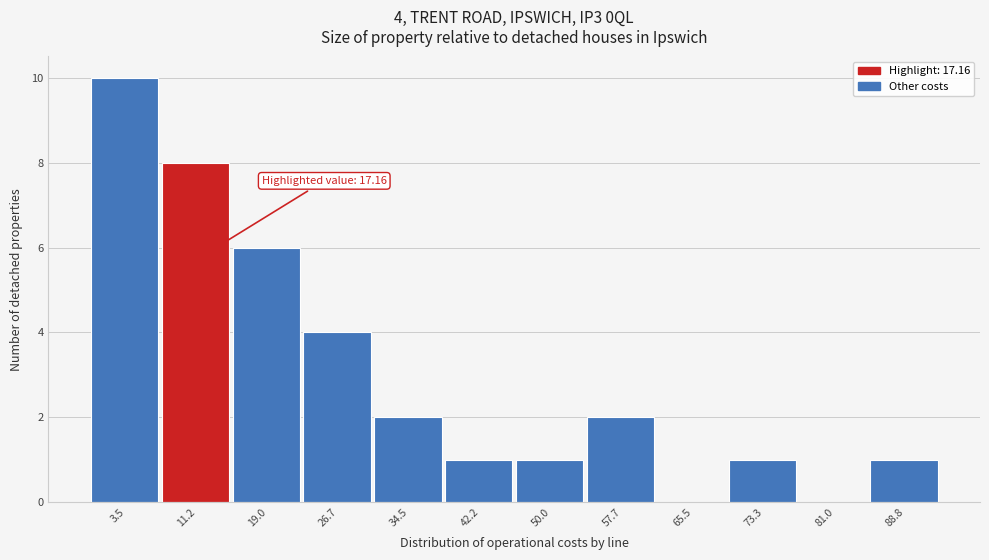

Reading left to right, extract all data points from this chart.

3.5=10	11.2=8	19.0=6	26.7=4	34.5=2	42.2=1	50.0=1	57.7=2	65.5=0	73.3=1	81.0=0	88.8=1